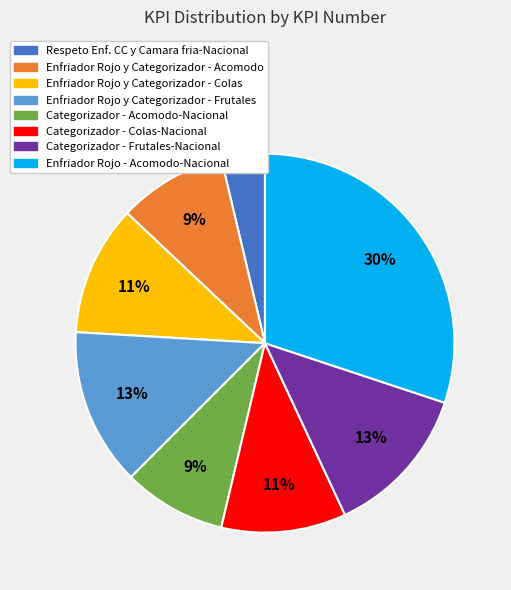

To the nearest percent, what is the difference between the largest and smallest slice percentages?

26%